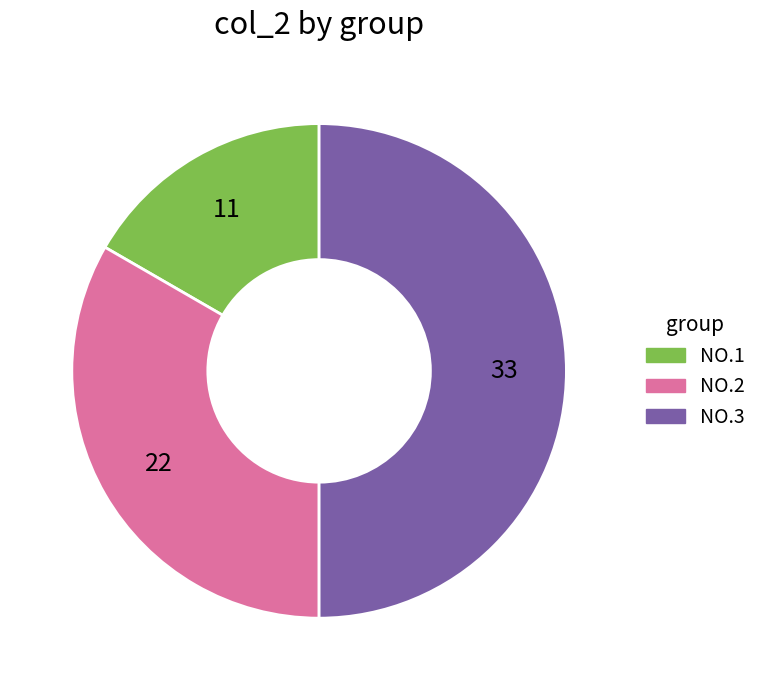

Which category has the biggest portion of the pie?

NO.3